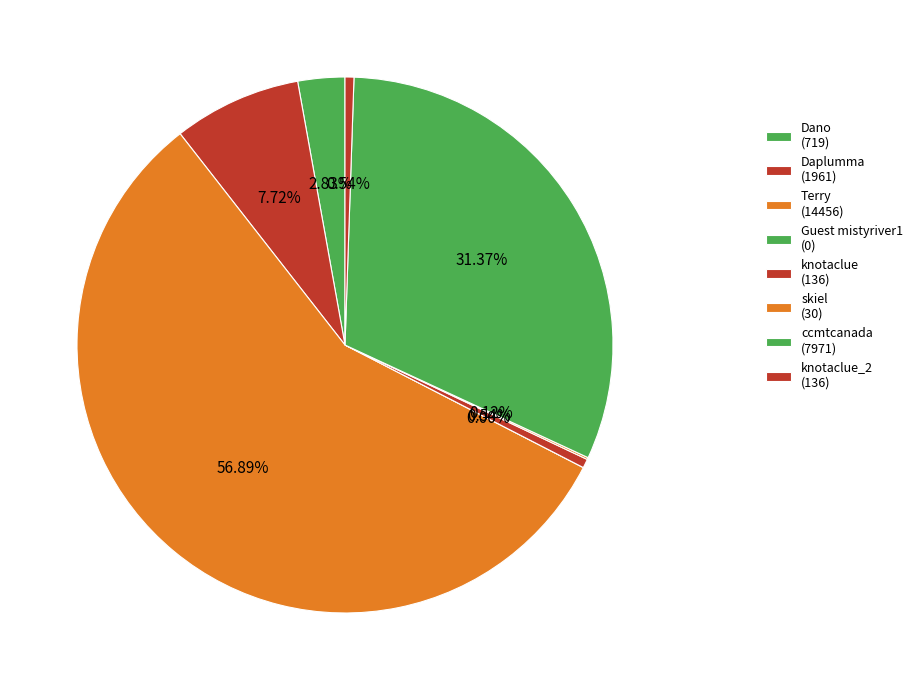

Count the number of slices in the pie.

8